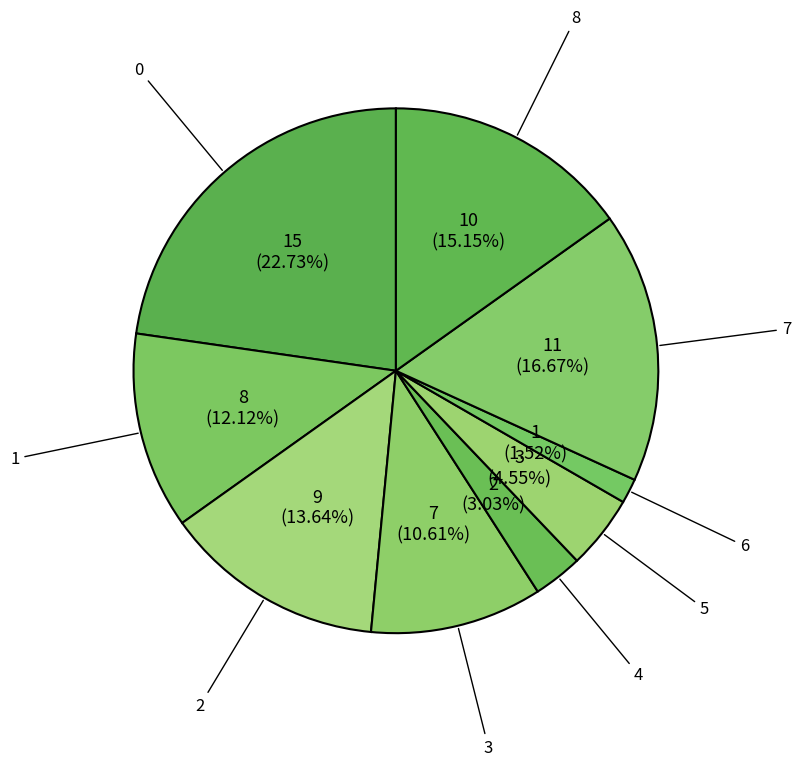

Count the number of slices in the pie.

9